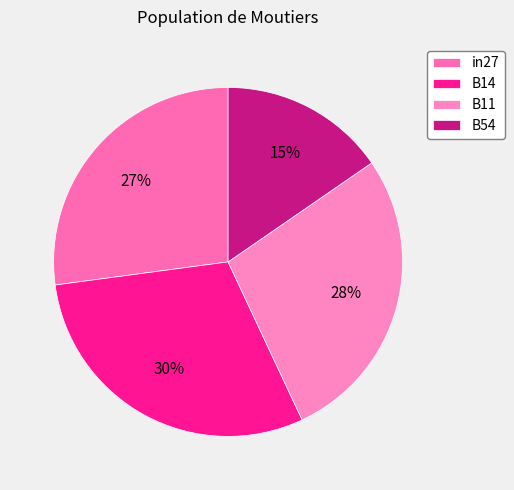

Rank the categories by value from lowest to highest.

B54, in27, B11, B14